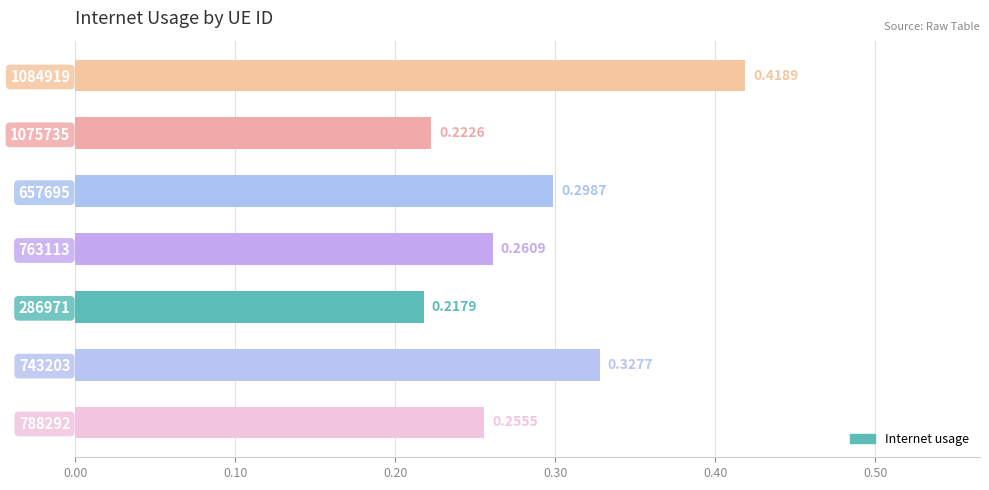

What is the sum of all values?

2.0